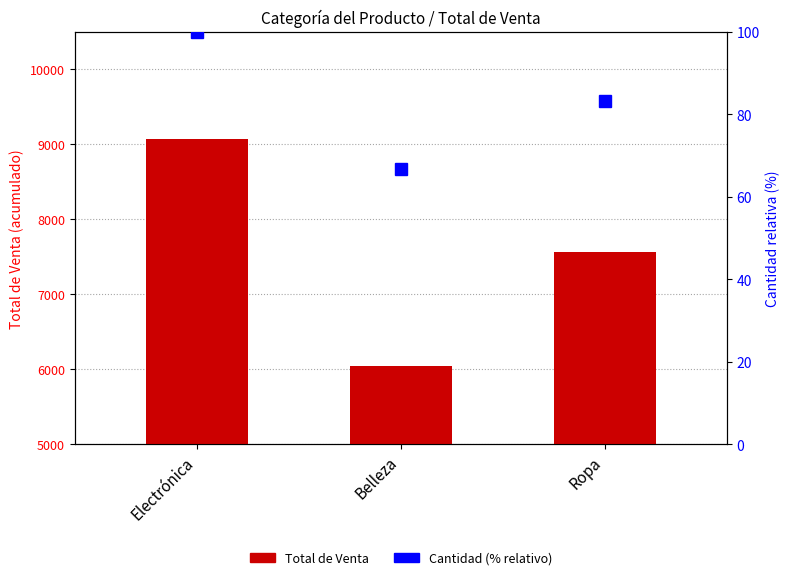

Which has a higher value, Ropa or Electrónica?

Electrónica